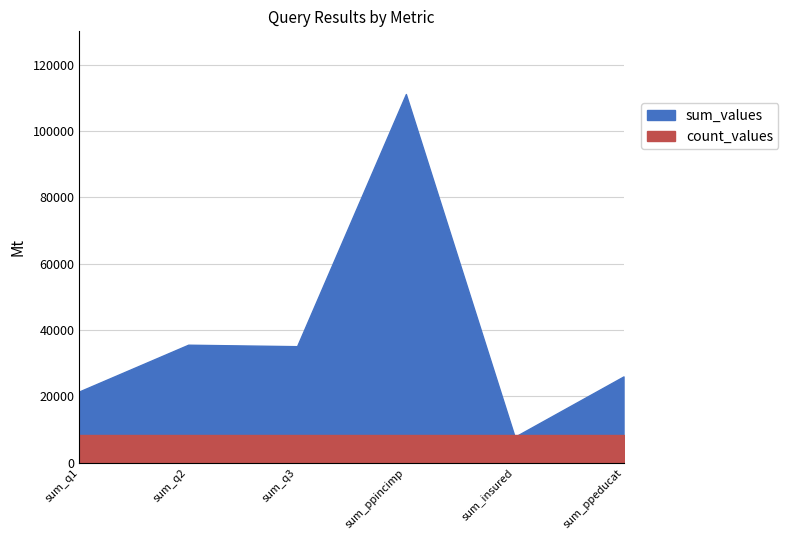

Which series has the largest range (max minus min)?

sum_values